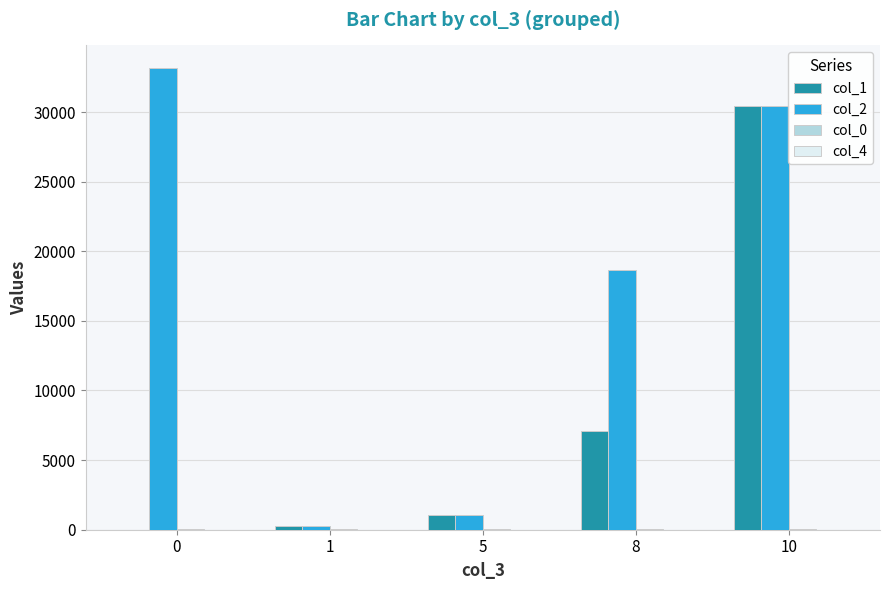

At which category is the sum across all series the highest?

10